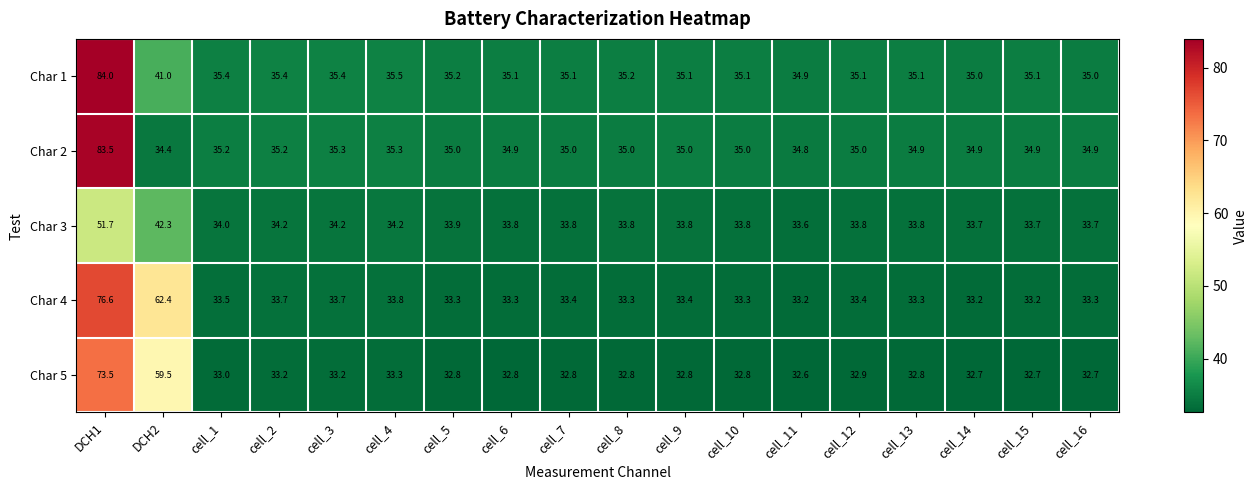

At which label is Char 5 closest to 53?

DCH2